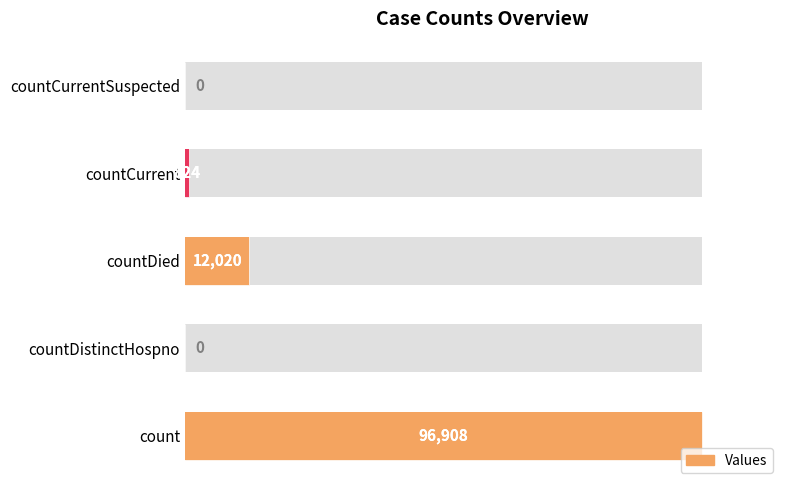

The value at countCurrent is 1102. True or false?

False